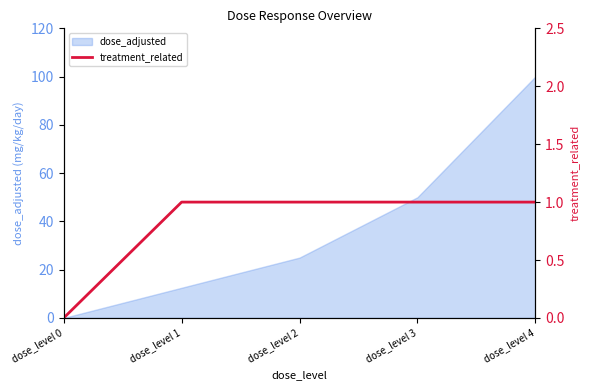

The value of dose_adjusted at dose_level 2 is 44.6. True or false?

False